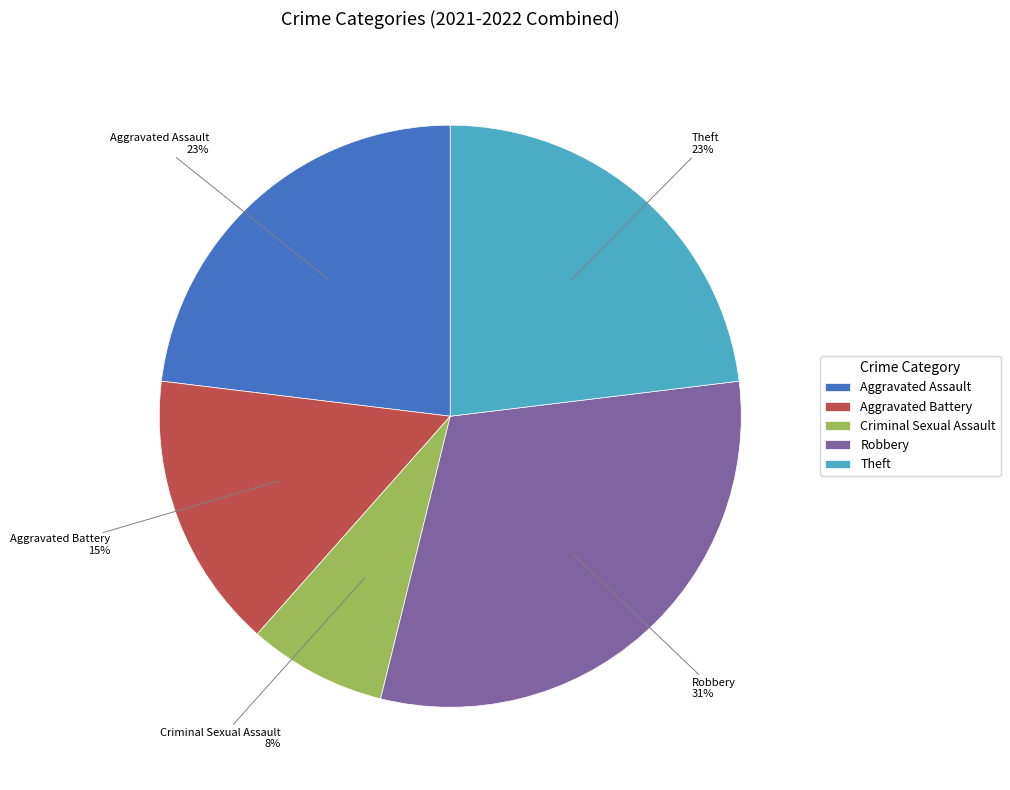

Does any single category account for the majority?

No